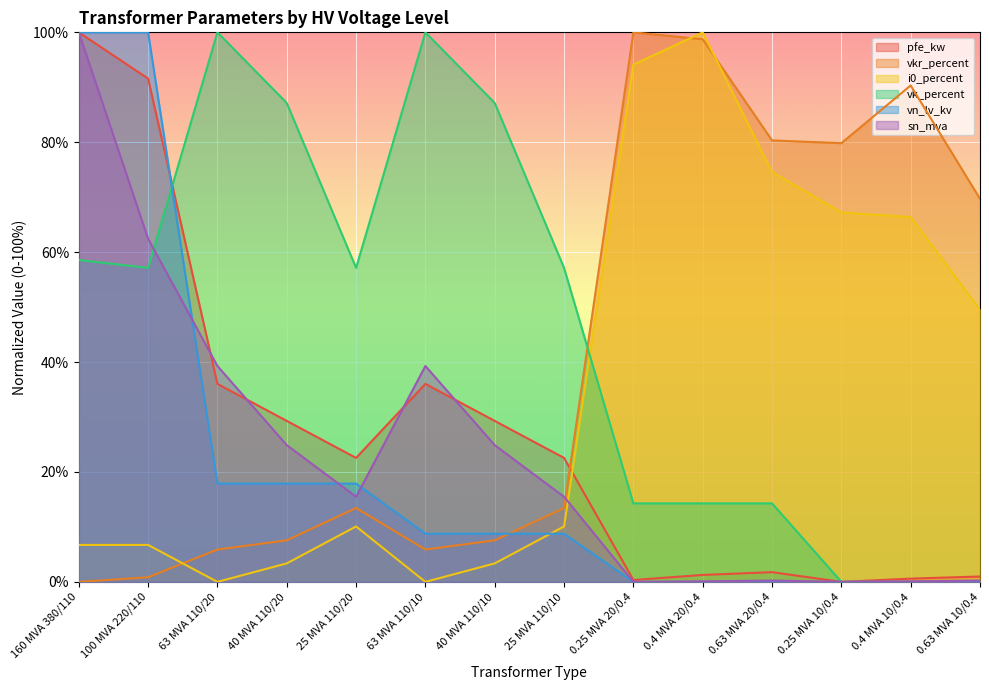

List the series in order of their peak value, highest first.

pfe_kw, vkr_percent, i0_percent, sn_mva, vk_percent, vn_lv_kv